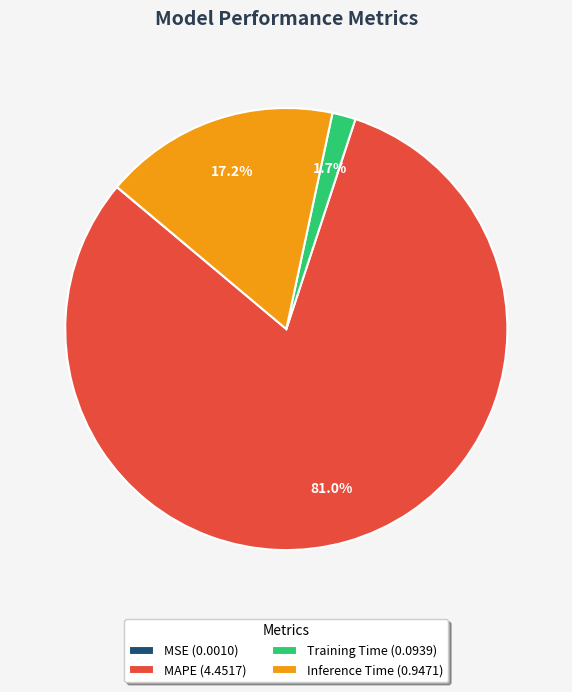

Combined, do Training Time (0.0939) and Inference Time (0.9471) account for over 50%?

No